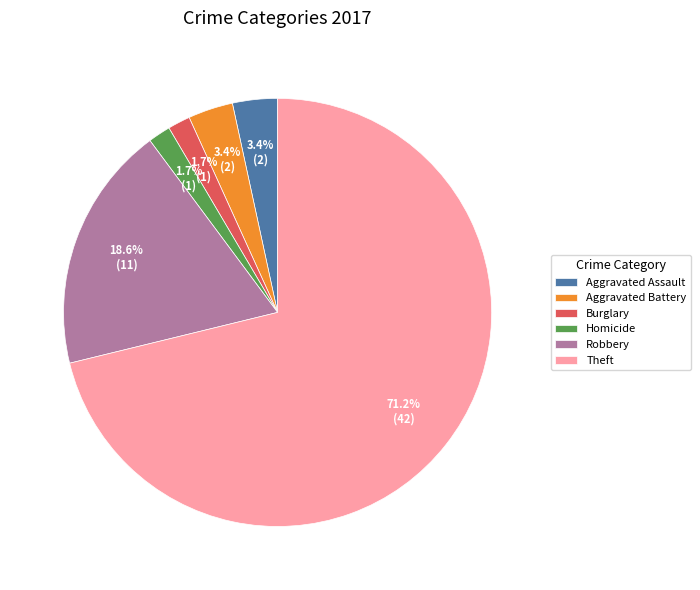

True or false: Aggravated Assault accounts for 15% of the total.

False